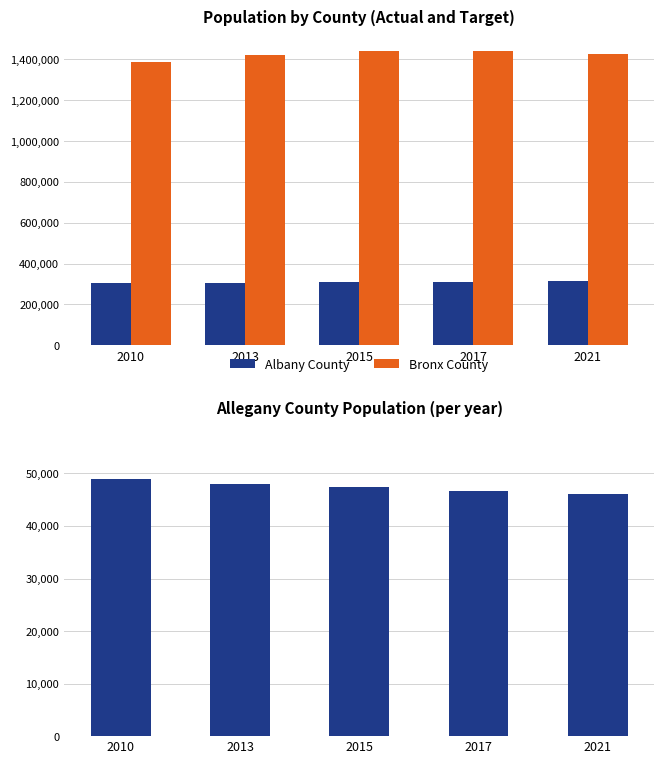

What is the sum of the Albany County values at 2021 and 2013?

620404